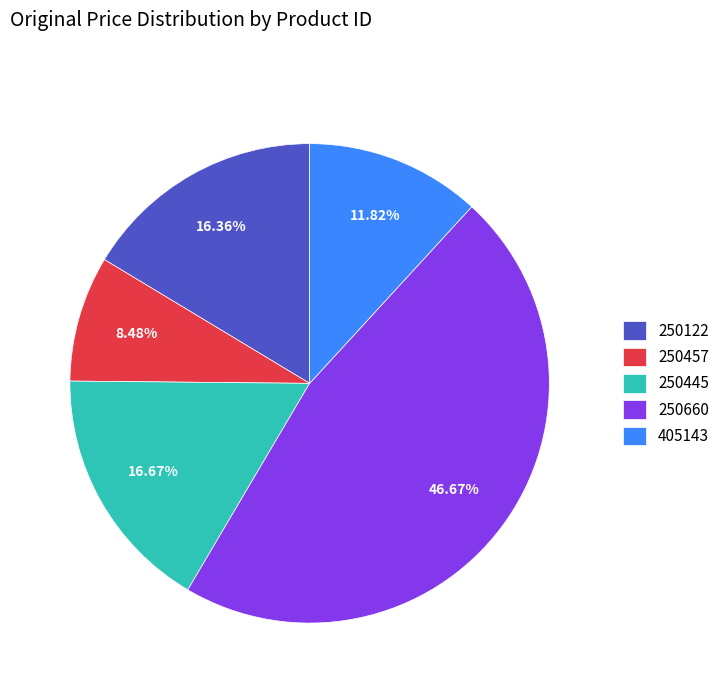

Approximately how many times larger is the value at 250457 compared to 250660?

0.2